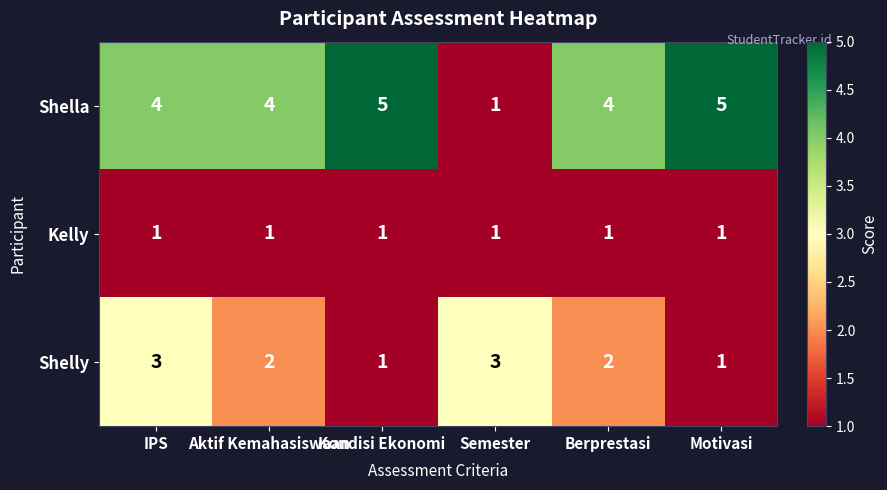

Between Semester and Berprestasi, which series saw the biggest shift?

Shella